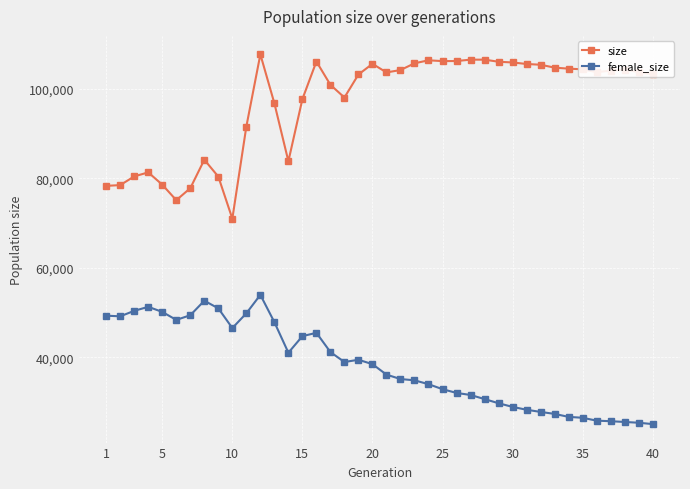

List the series in order of their peak value, highest first.

size, female_size